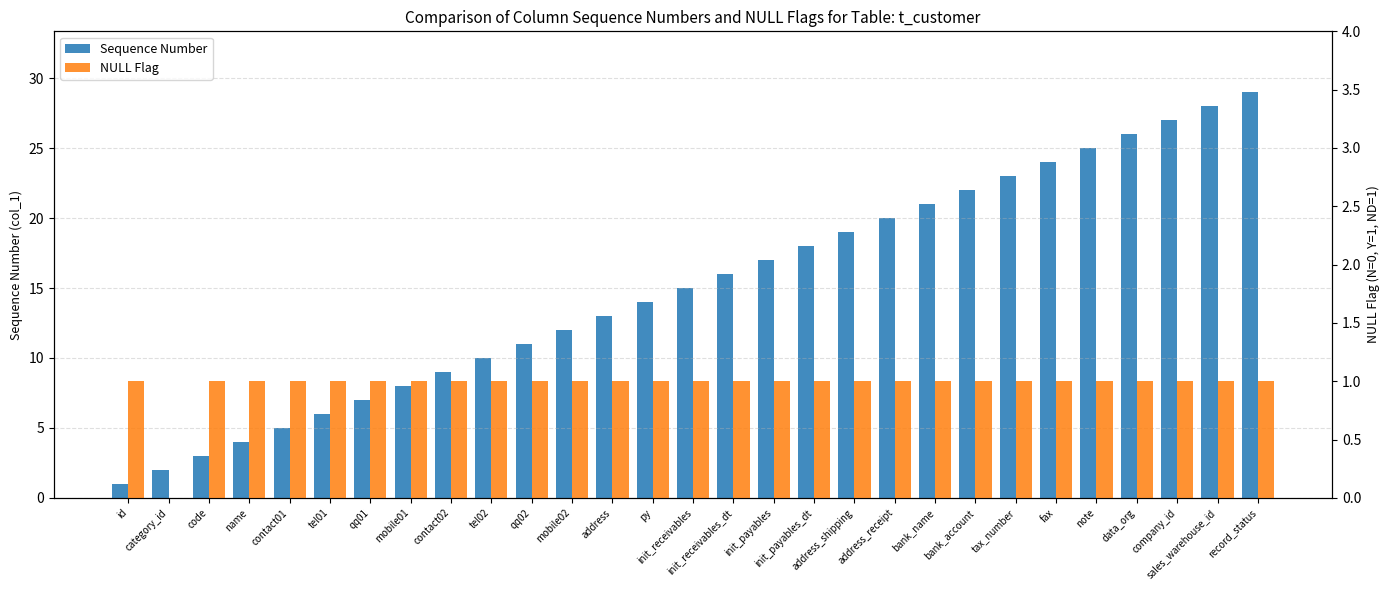

What is the maximum value for NULL Flag?

1